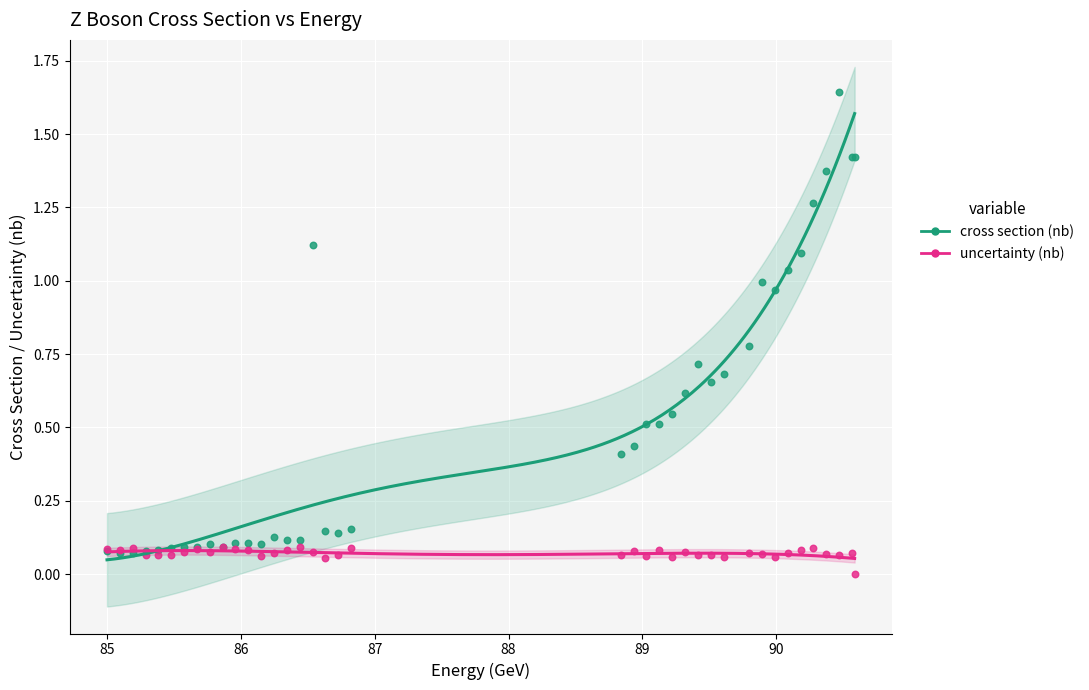

Which series reaches the minimum Y coordinate?

uncertainty (nb)